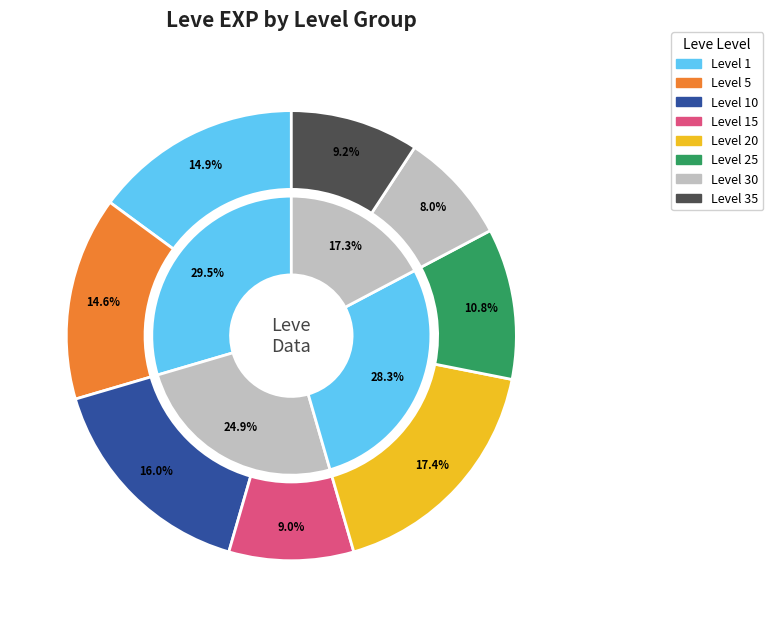

Is there any slice that represents more than half of the pie?

No